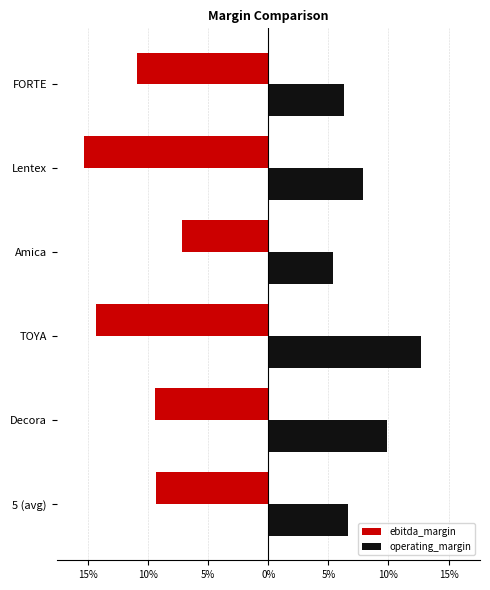

How many groups of bars are there?

6